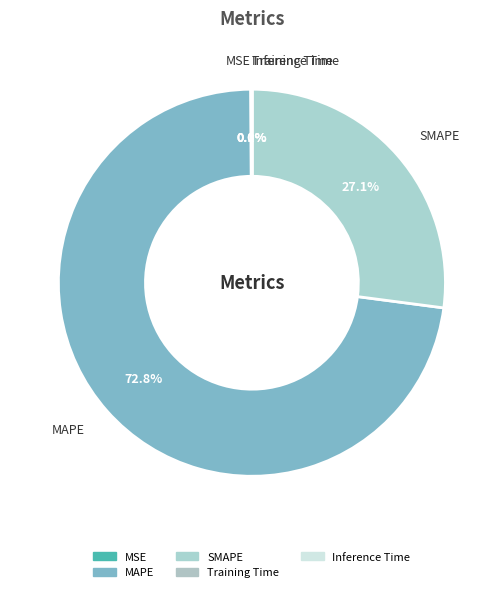

Which has a higher value, Training Time or SMAPE?

SMAPE